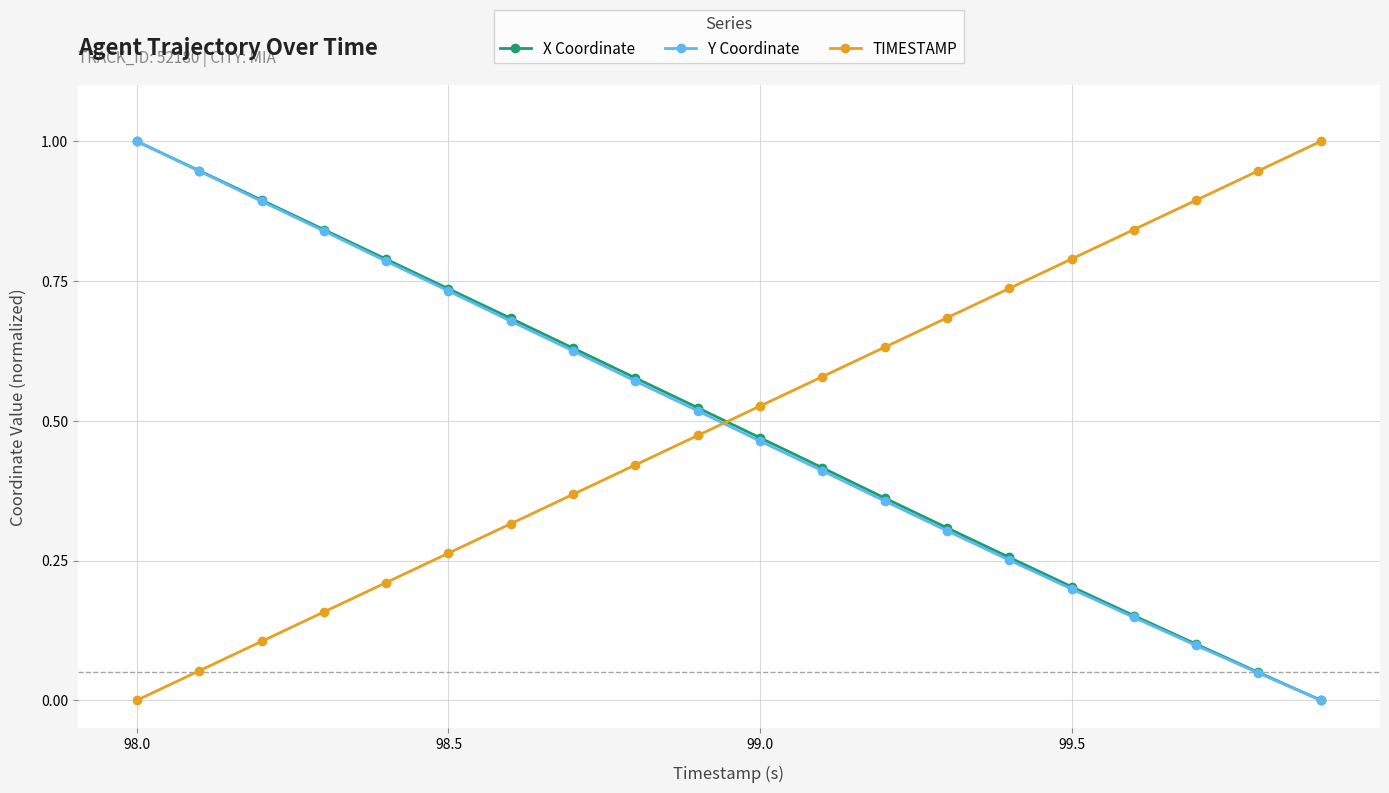

True or false: TIMESTAMP has more than 1 interior local peaks.

False